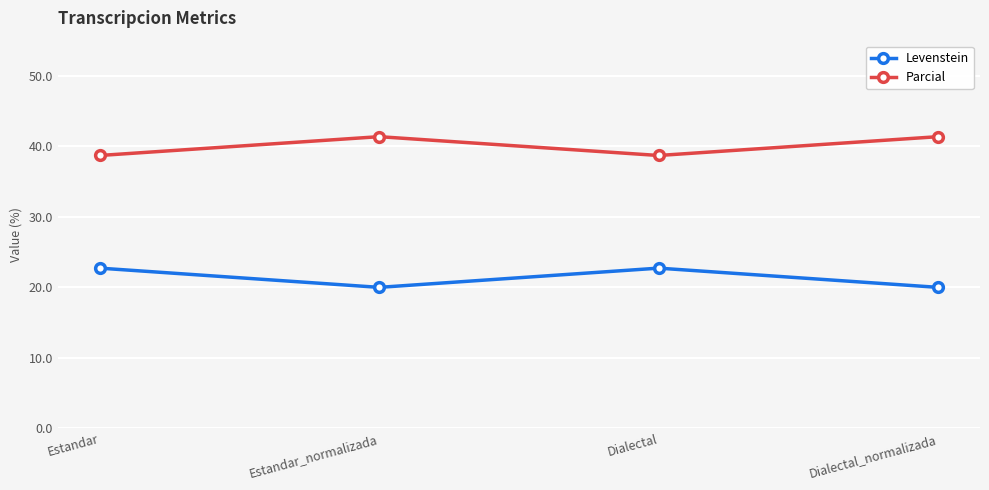

True or false: Parcial and Levenstein intersect in this chart.

False